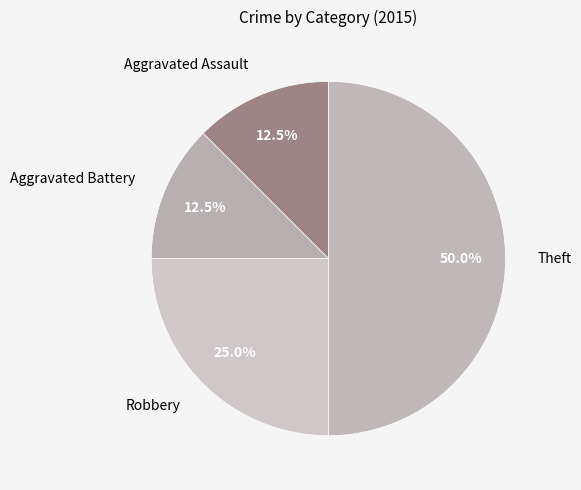

Do Theft and Robbery together represent more than half of the pie?

Yes